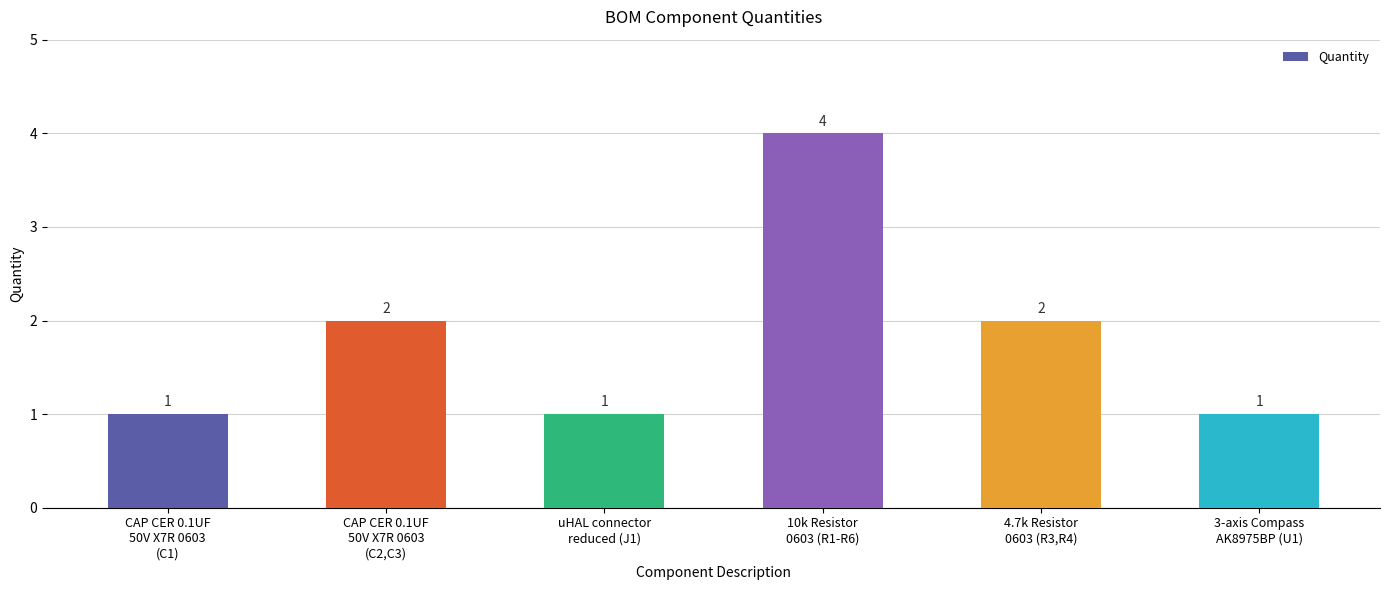

Reading left to right, transcribe all the data shown in this chart.

CAP CER 0.1UF
50V X7R 0603
(C1)=1	CAP CER 0.1UF
50V X7R 0603
(C2,C3)=2	uHAL connector
reduced (J1)=1	10k Resistor
0603 (R1-R6)=4	4.7k Resistor
0603 (R3,R4)=2	3-axis Compass
AK8975BP (U1)=1